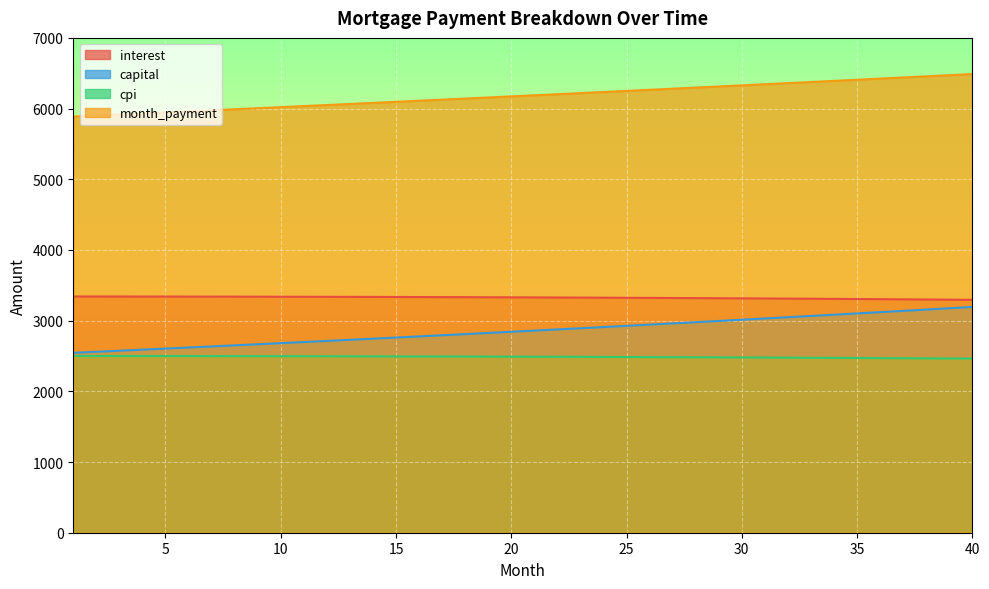

How many values in the month_payment series are below 6187?

20